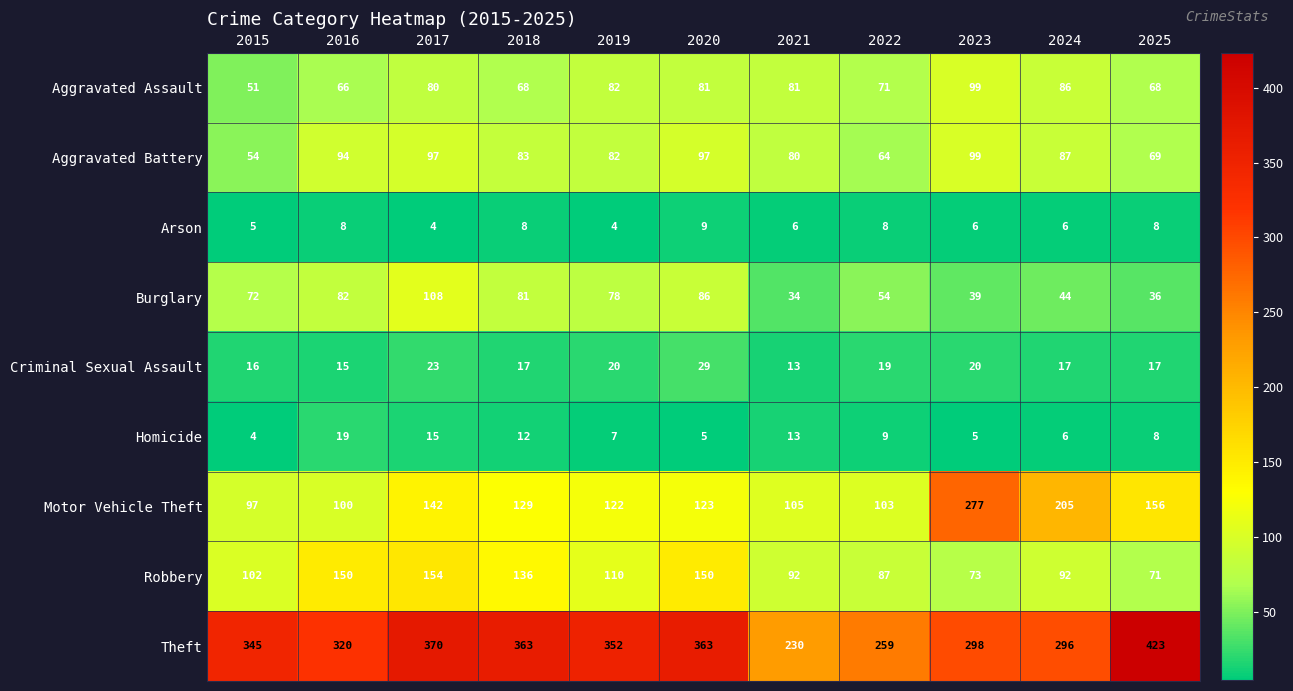

At which label is Motor Vehicle Theft closest to 187?

2024